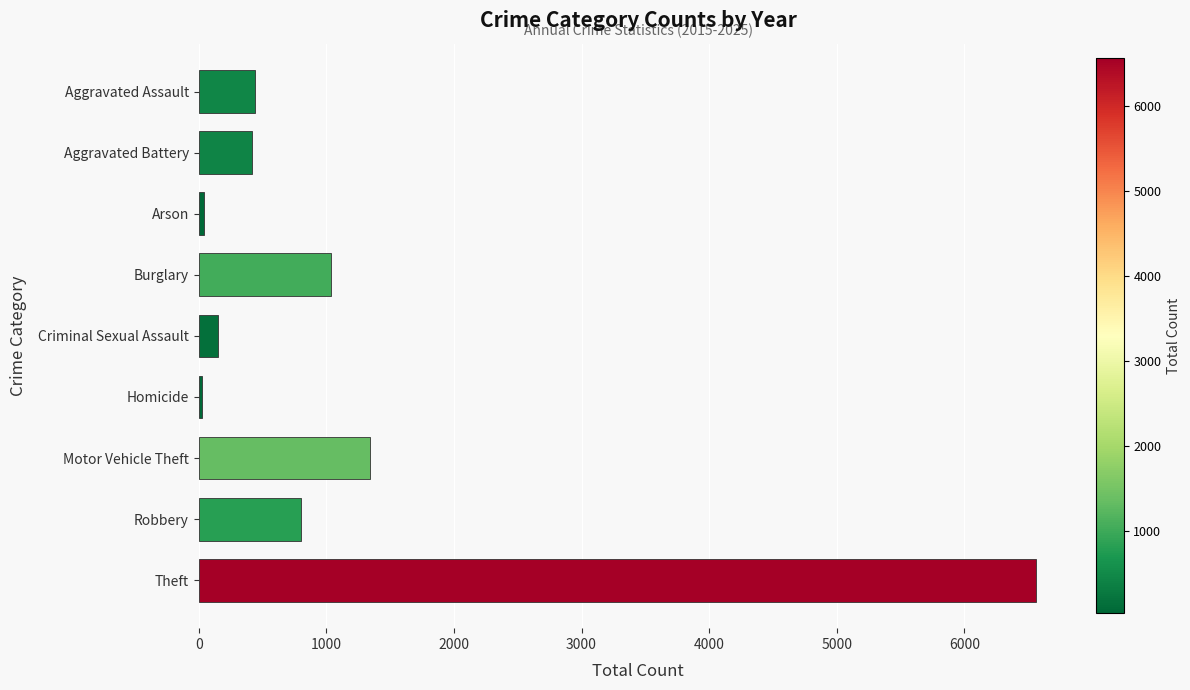

True or false: the data shows 149 at Criminal Sexual Assault.

True